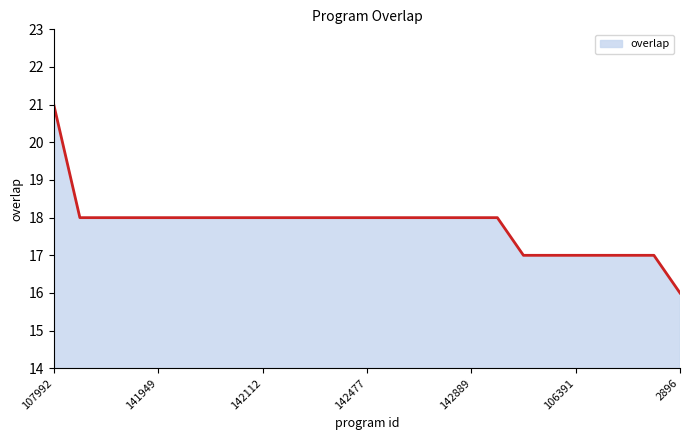

What is the minimum value shown in the chart?

16